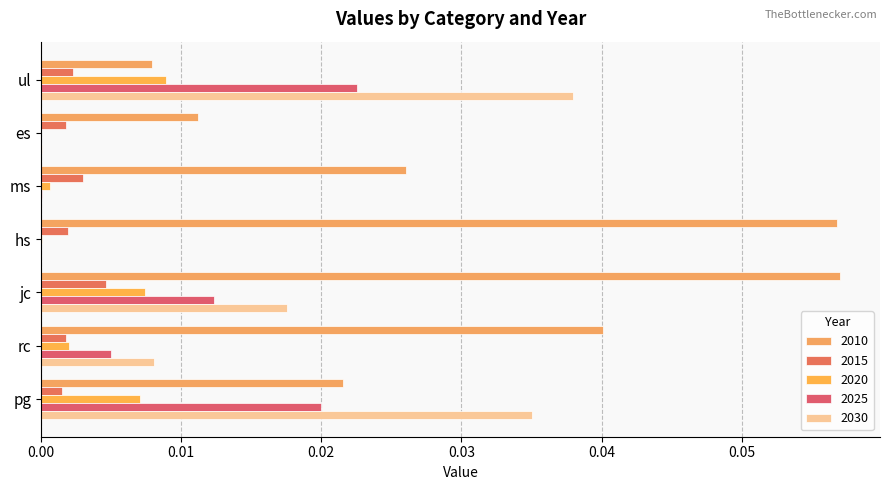

Which label corresponds to the largest value in the chart?

jc